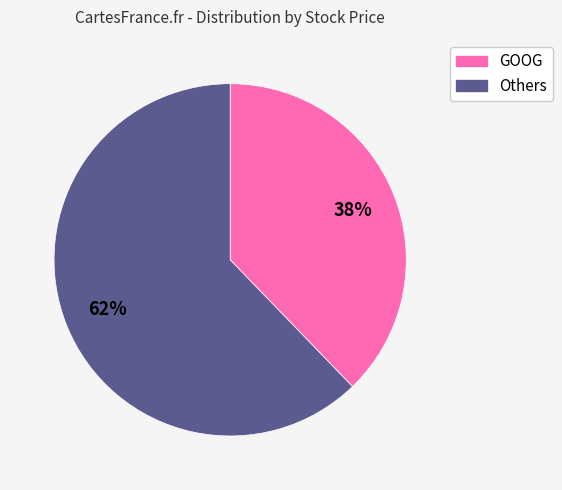

Is there a majority slice in this chart?

Yes